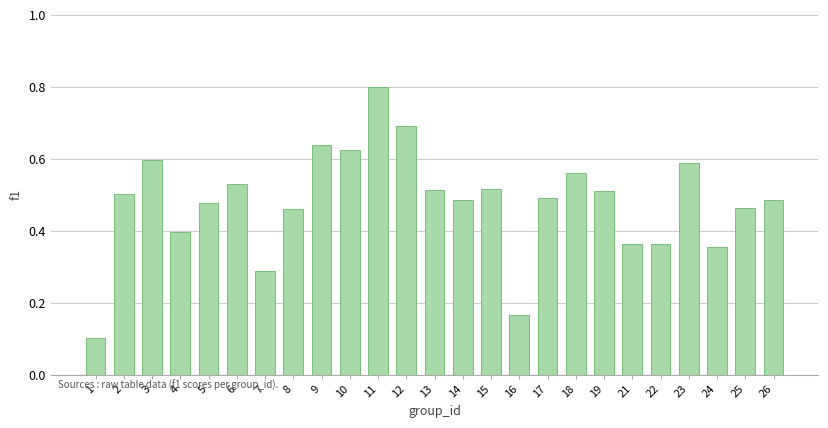

What is the change in value from 4 to 12?

+0.3